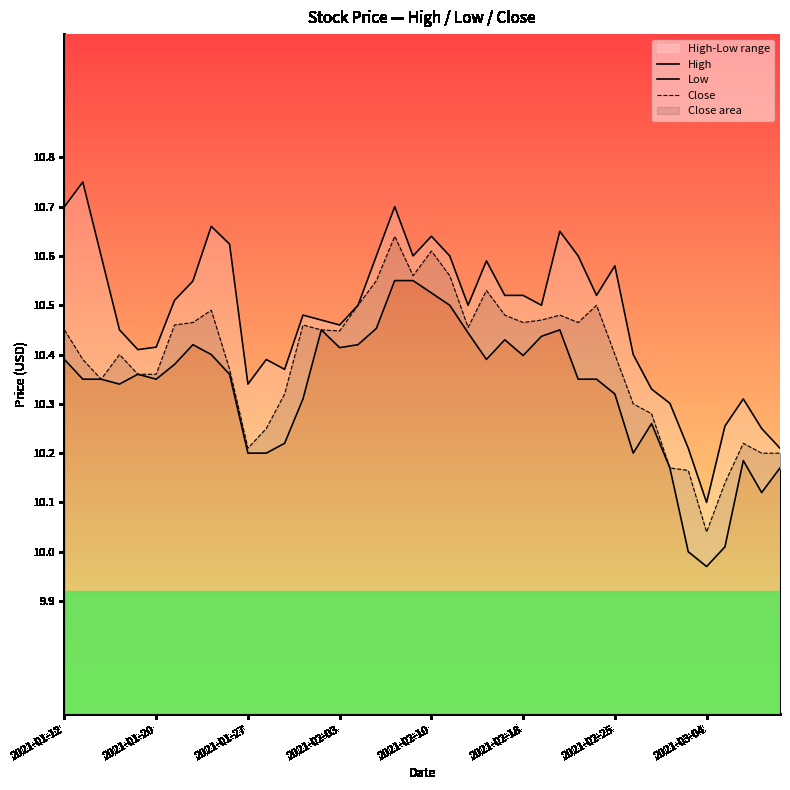

Is it true that Close equals 5.7 at 2021-02-18?

False